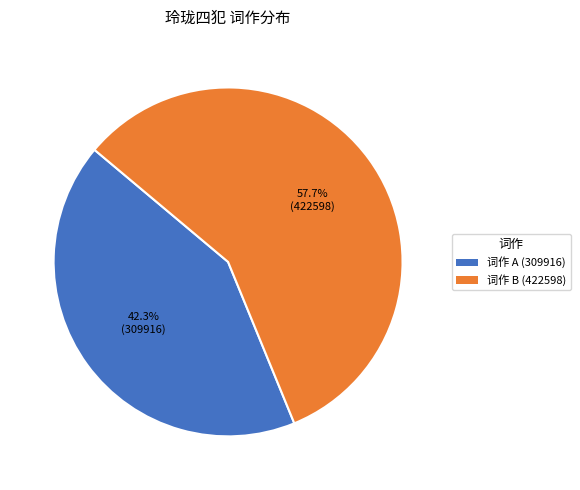

Is there any slice that represents more than half of the pie?

Yes